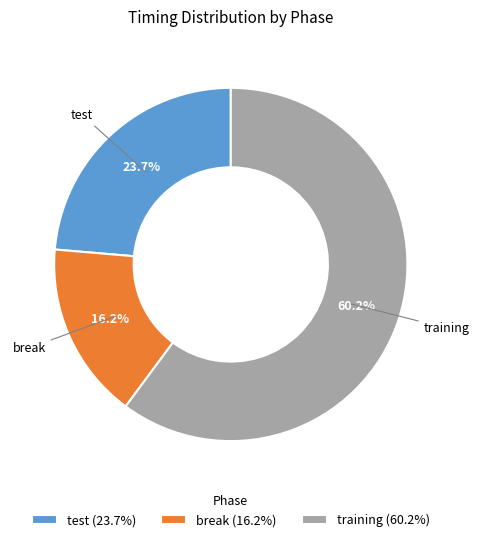

Which slice is the smallest?

break